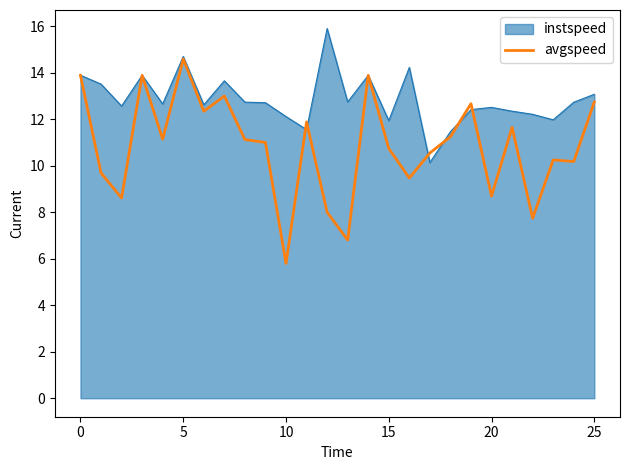

What is the maximum value shown in the chart?

15.9